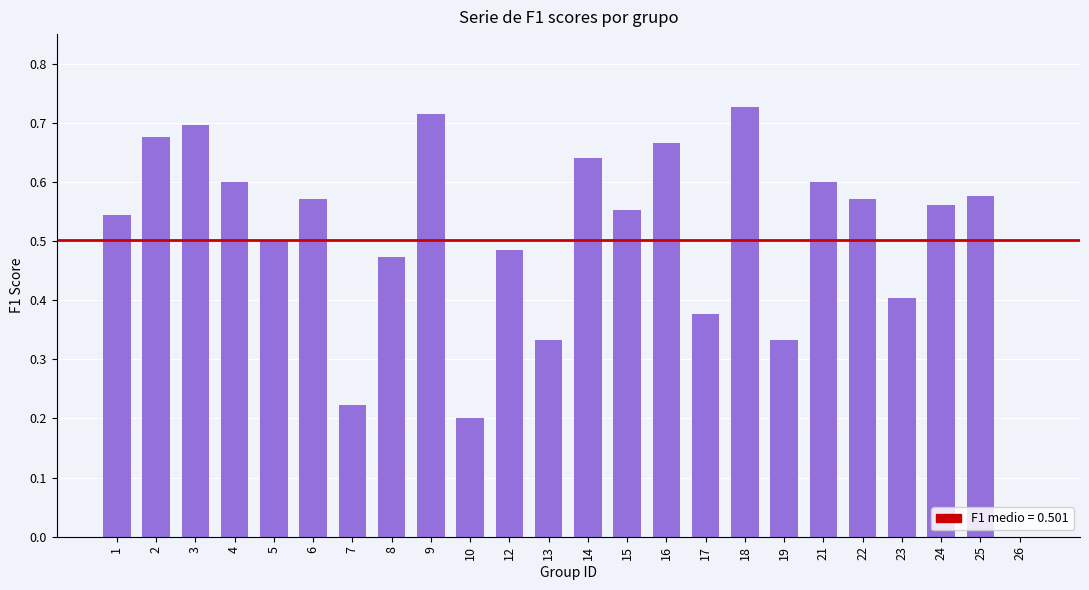

What is the change in value from 1 to 3?

+0.2